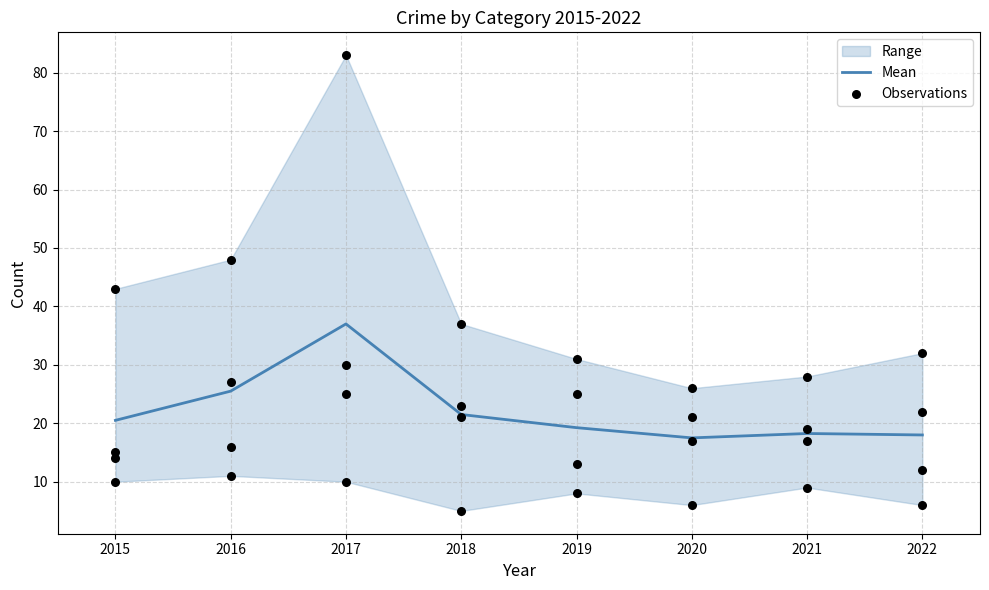

What is the total value across all series at 2020?

70